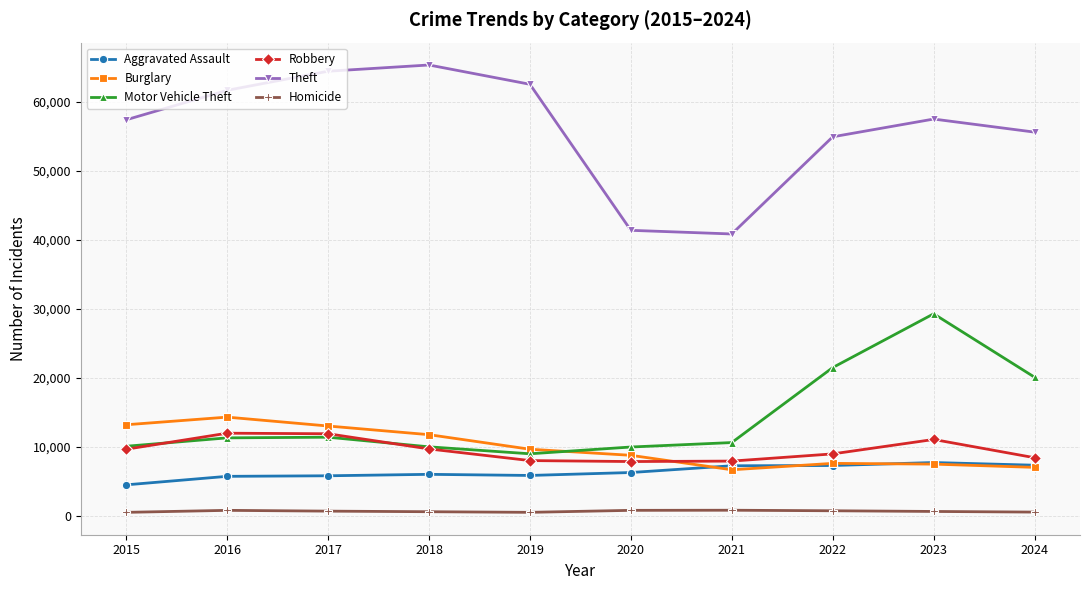

What are all the series names shown in the legend?

Aggravated Assault, Burglary, Motor Vehicle Theft, Robbery, Theft, Homicide